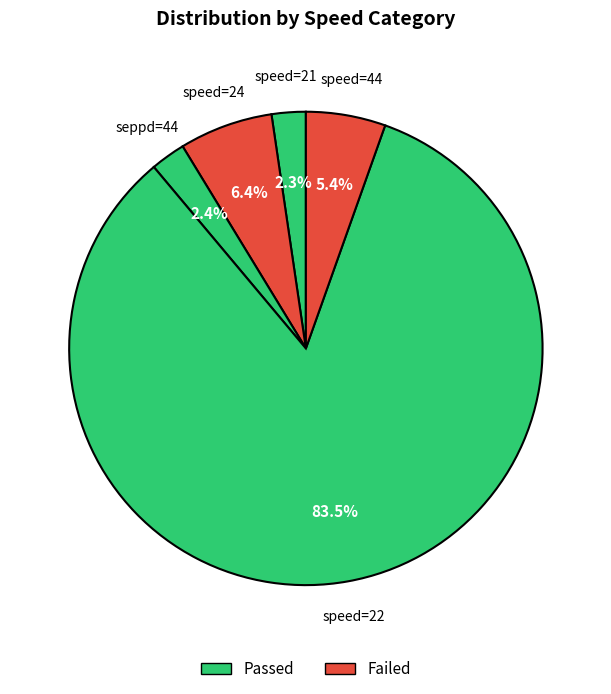

How many segments does this pie chart have?

5